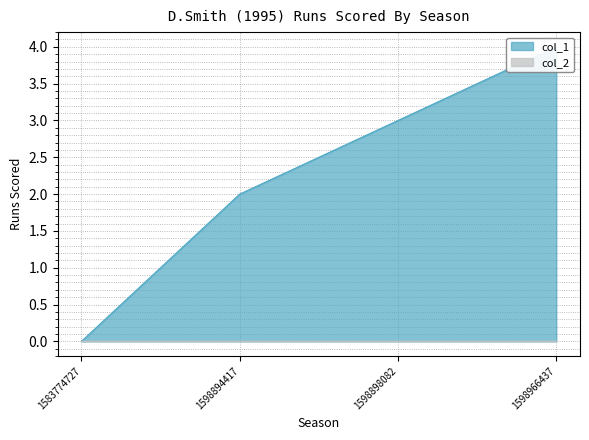

What is the change in value from 1583774727 to 1598966437?

+4